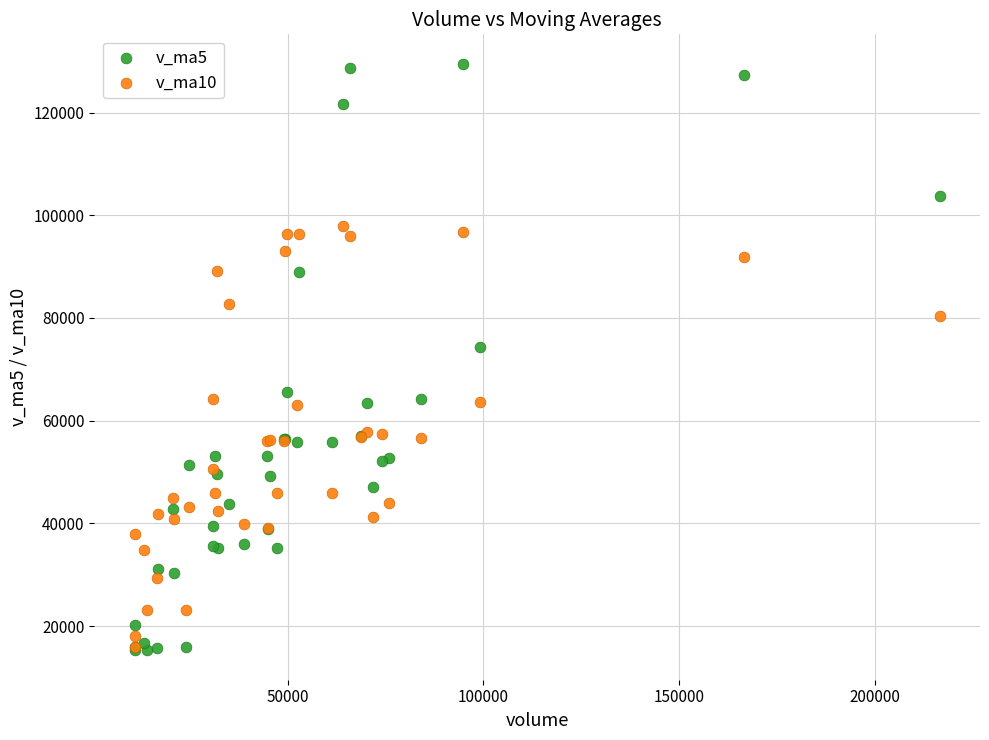

What are all the series names shown in the legend?

v_ma5, v_ma10